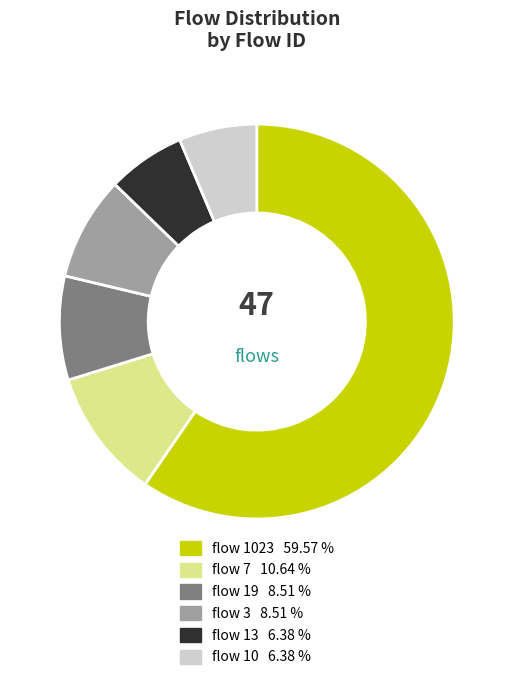

Is there a majority slice in this chart?

Yes